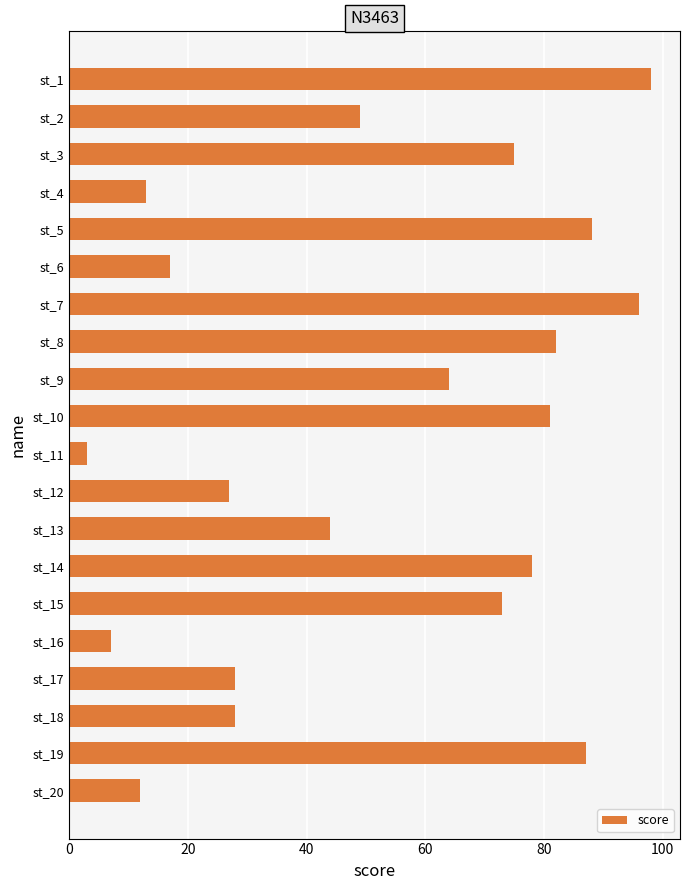

What is the change in value from st_5 to st_13?

-44